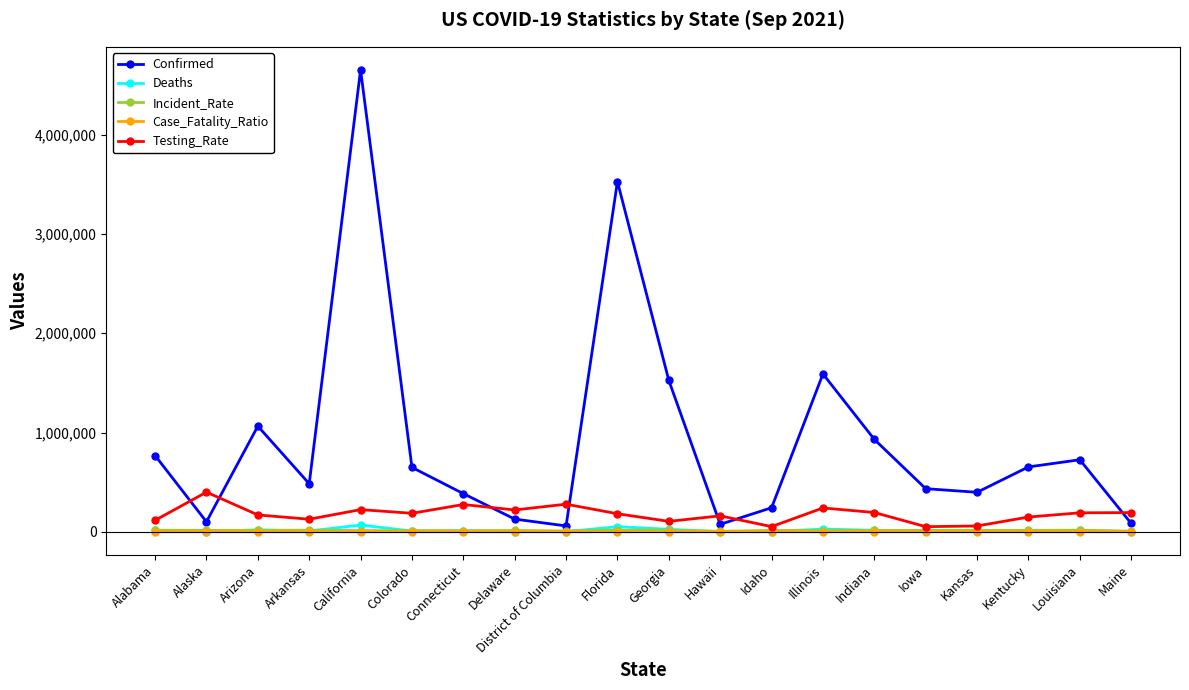

Where is Confirmed nearest to the value 2356487?

Illinois